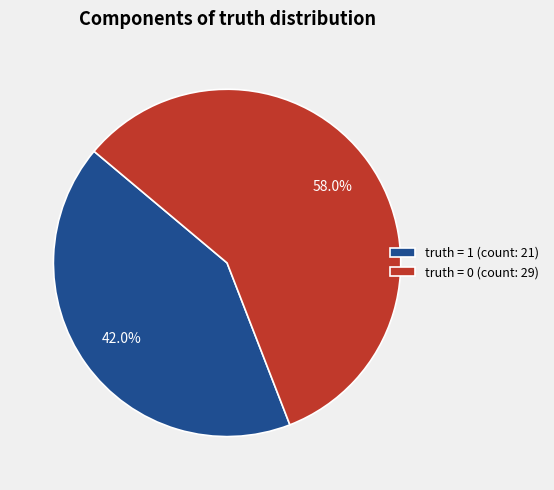

What percentage is NOT represented by truth = 0 (count: 29)?

42.0%